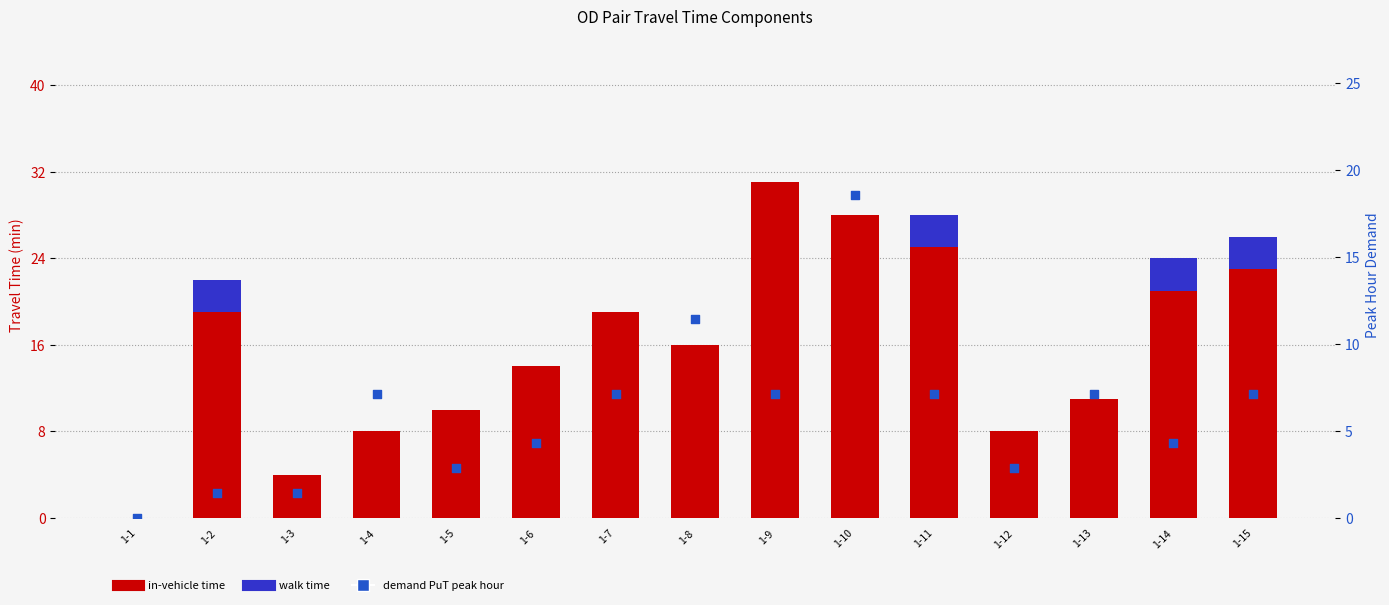

What are all the series names shown in the legend?

in-vehicle time, walk time, demand PuT peak hour